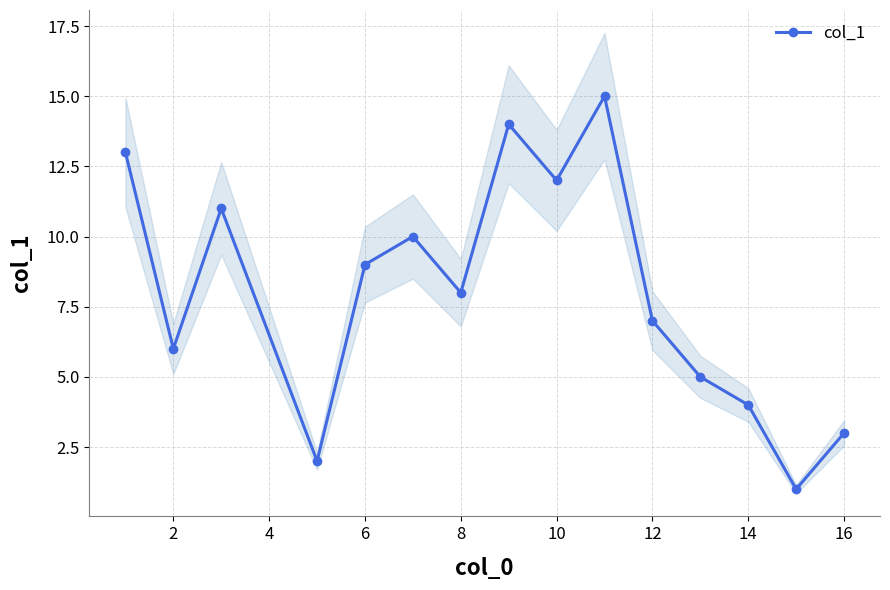

The value of col_1 at 6 is 9. True or false?

True